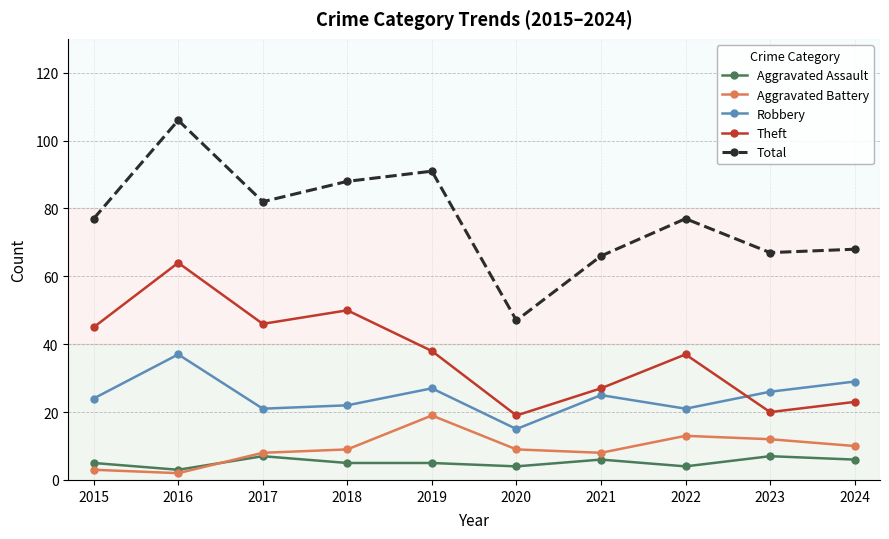

Reading right to left, transcribe all the data shown in this chart.

Aggravated Assault: 2024=6	2023=7	2022=4	2021=6	2020=4	2019=5	2018=5	2017=7	2016=3	2015=5
Aggravated Battery: 2024=10	2023=12	2022=13	2021=8	2020=9	2019=19	2018=9	2017=8	2016=2	2015=3
Robbery: 2024=29	2023=26	2022=21	2021=25	2020=15	2019=27	2018=22	2017=21	2016=37	2015=24
Theft: 2024=23	2023=20	2022=37	2021=27	2020=19	2019=38	2018=50	2017=46	2016=64	2015=45
Total: 2024=68	2023=67	2022=77	2021=66	2020=47	2019=91	2018=88	2017=82	2016=106	2015=77